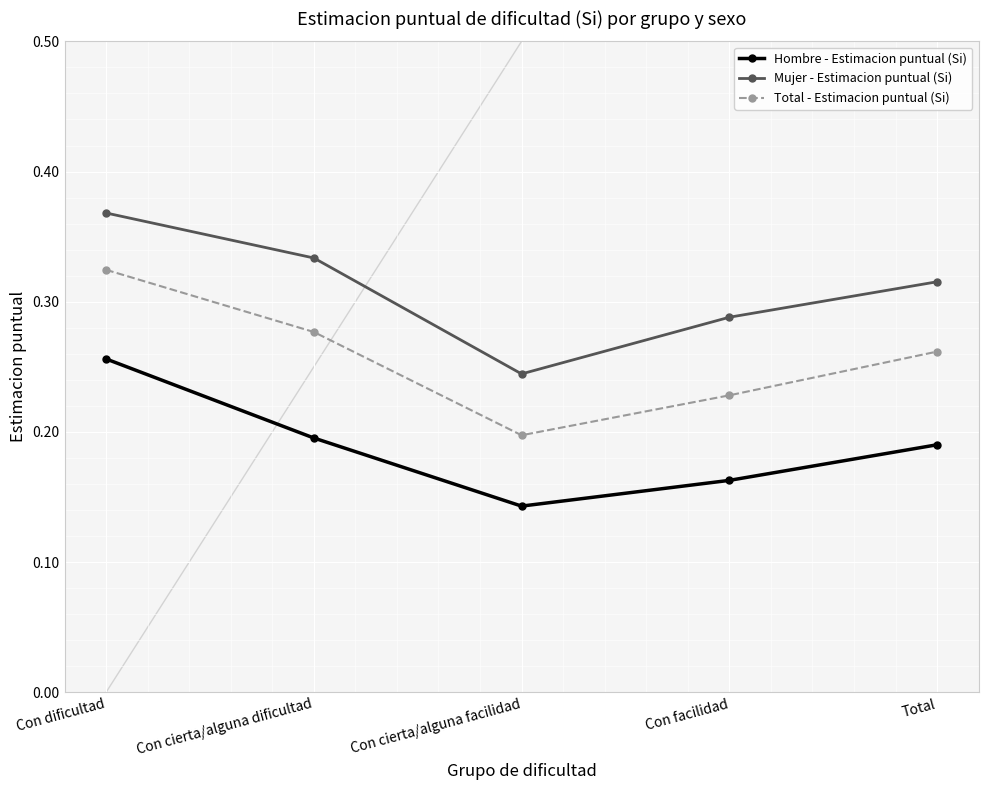

What is the sum of all Hombre - Estimacion puntual (Si) values?

0.9